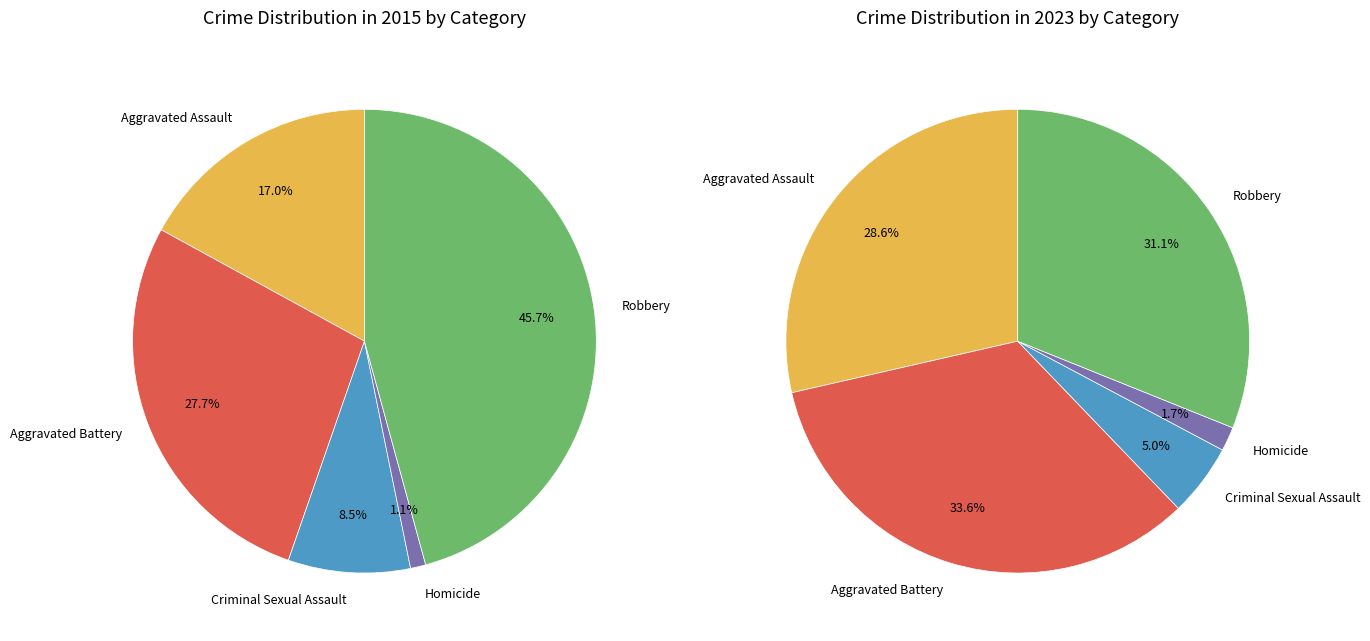

Combined, do Aggravated Battery and Homicide account for over 50%?

No